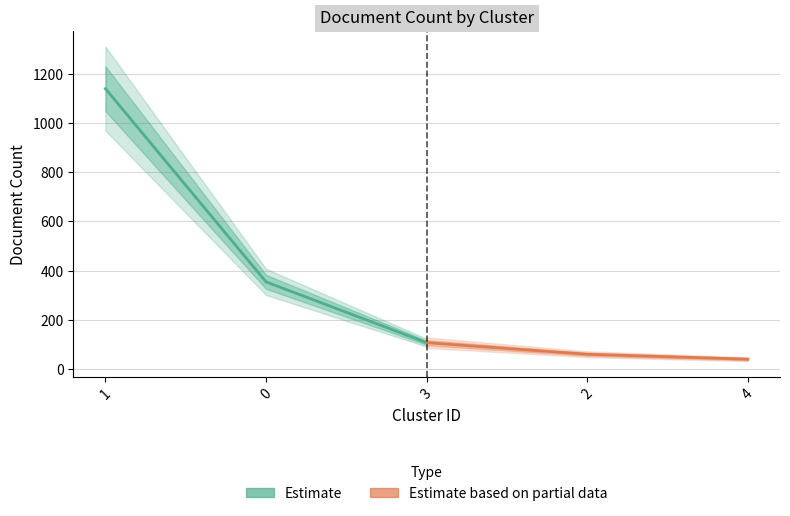

How many data points in Estimate based on partial data are above 60?

1